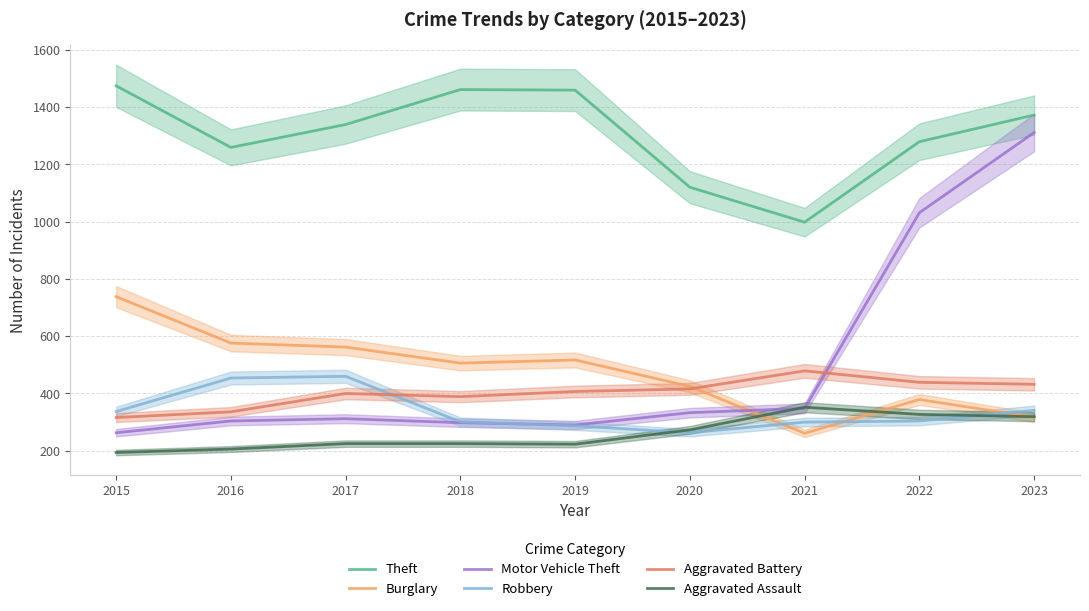

What is the average value of the Burglary series?

476